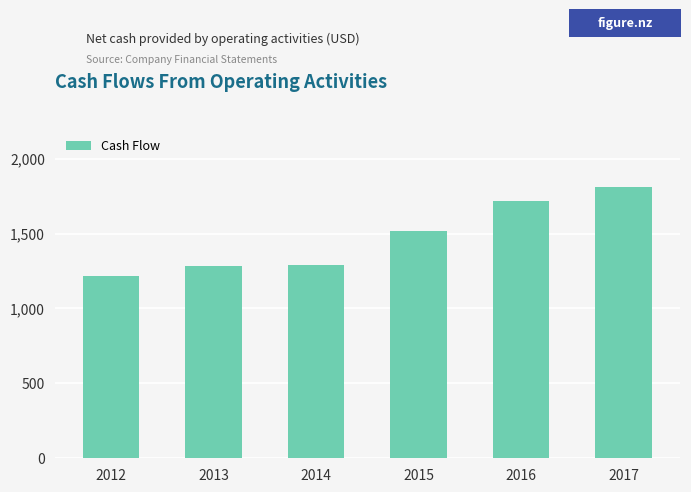

Does the chart contain any negative values?

No